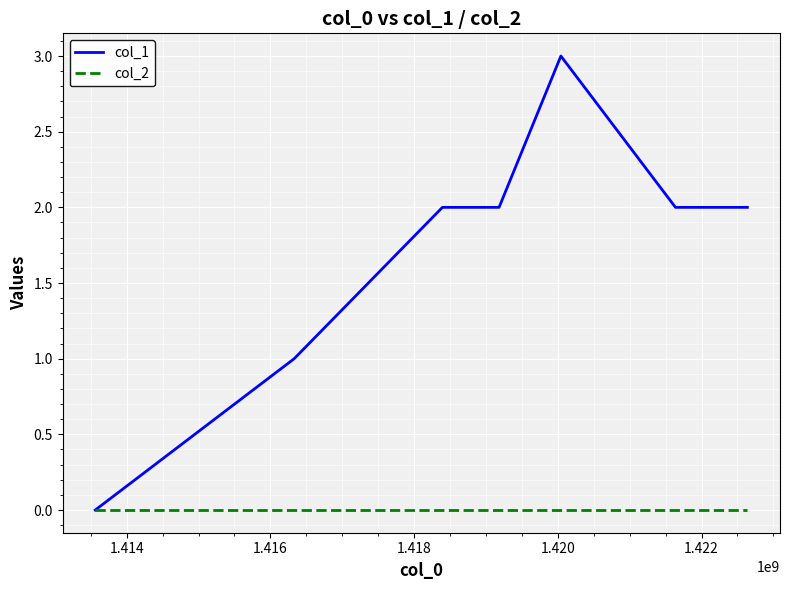

Reading right to left, transcribe all the data shown in this chart.

col_1: 2	2	3	2	2	1	0
col_2: 0	0	0	0	0	0	0